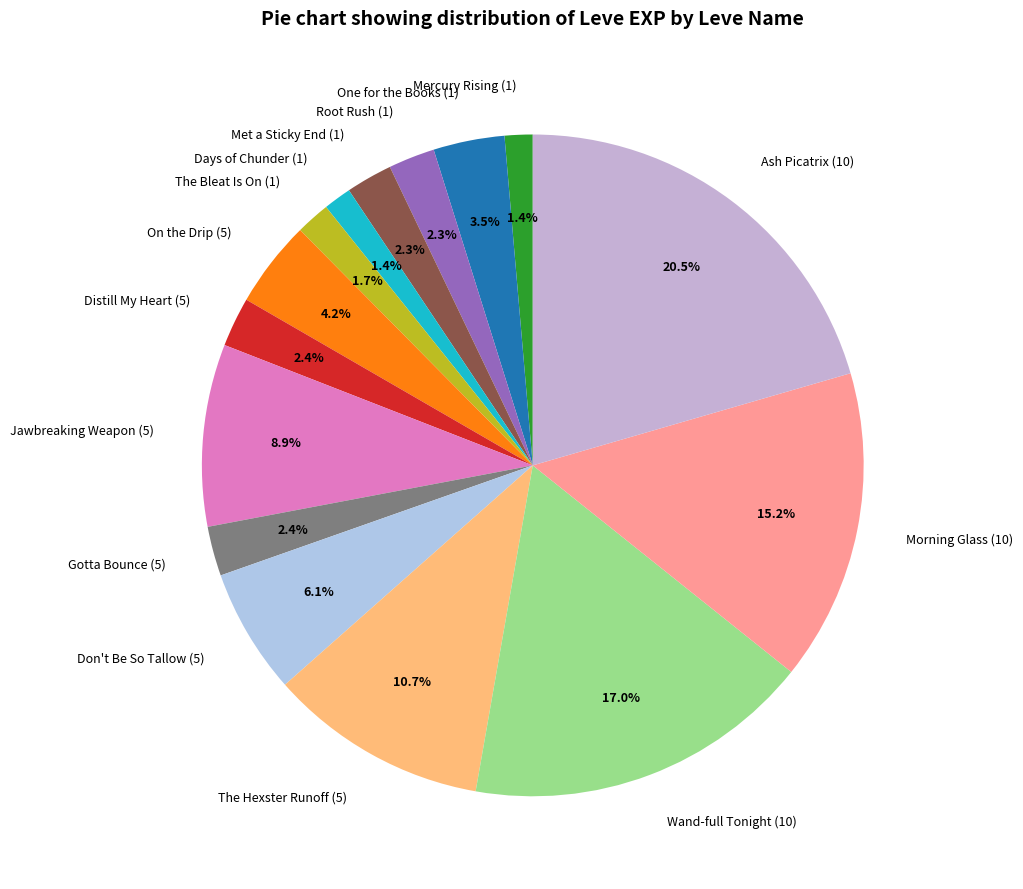

What percentage is the Morning Glass (10) slice, to the nearest percent?

15%